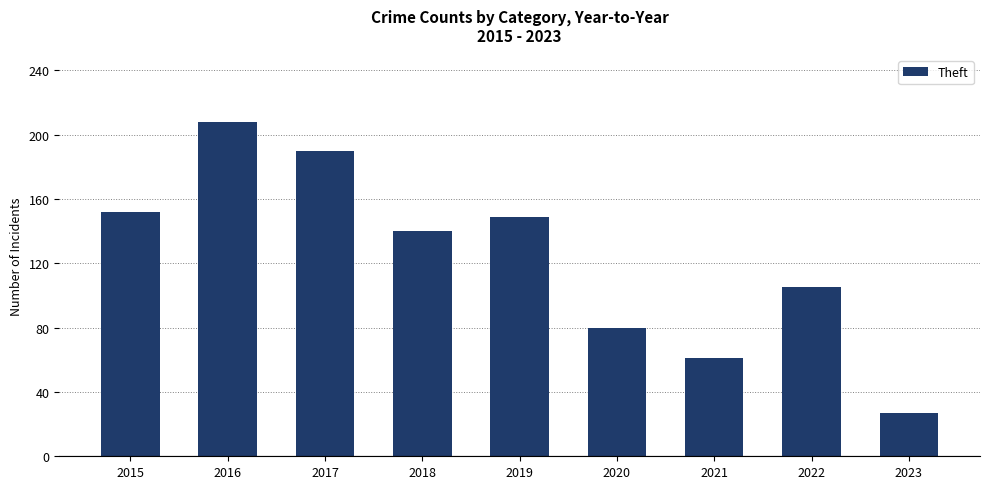

Where does the data first go above 140?

2015